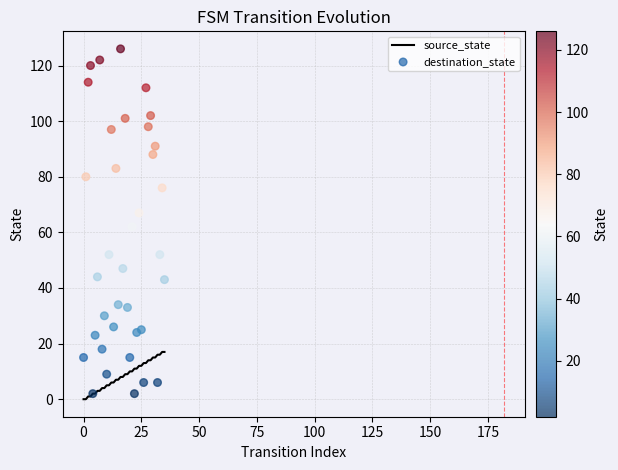

At which category is the sum across all series the highest?

16